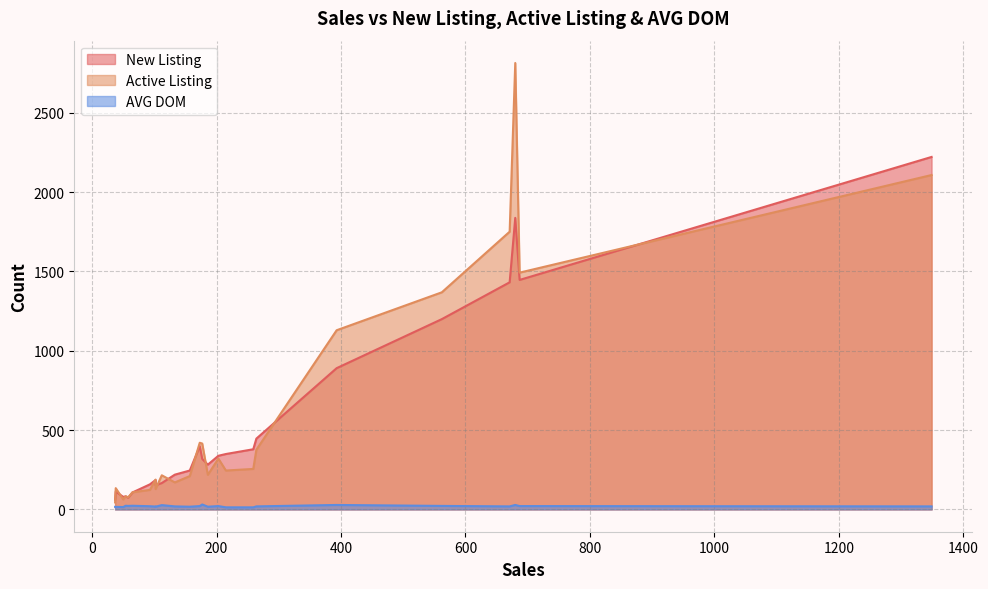

At how many categories does at least one series exceed 1202?

5